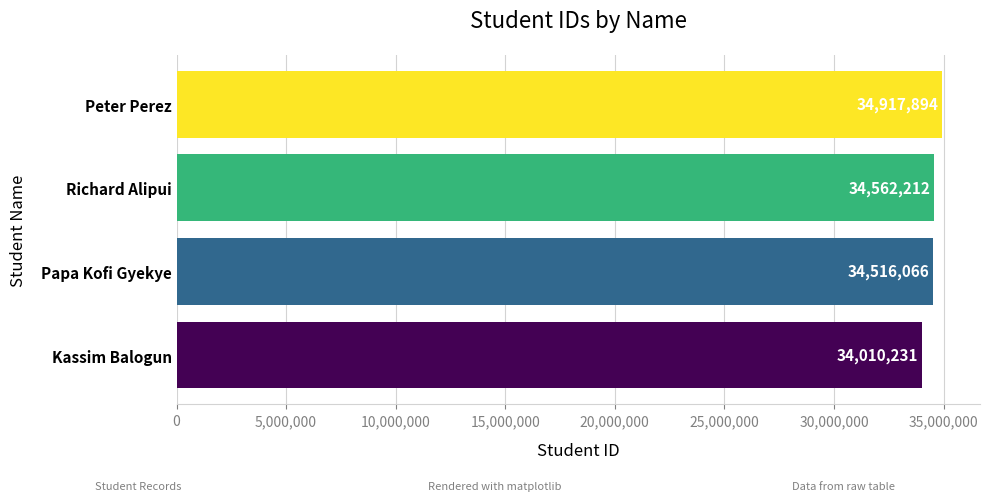

How many data points does each series have?

4